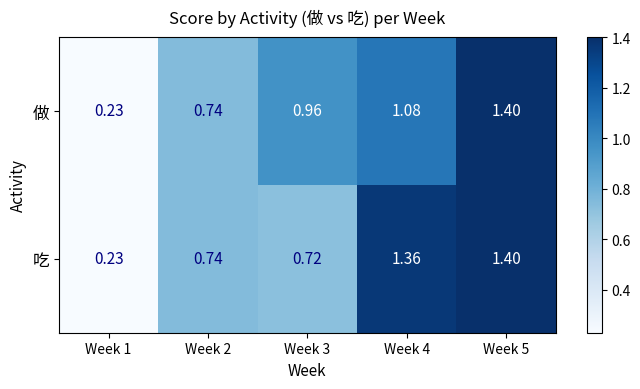

Rank the series by their average value, from lowest to highest.

做, 吃